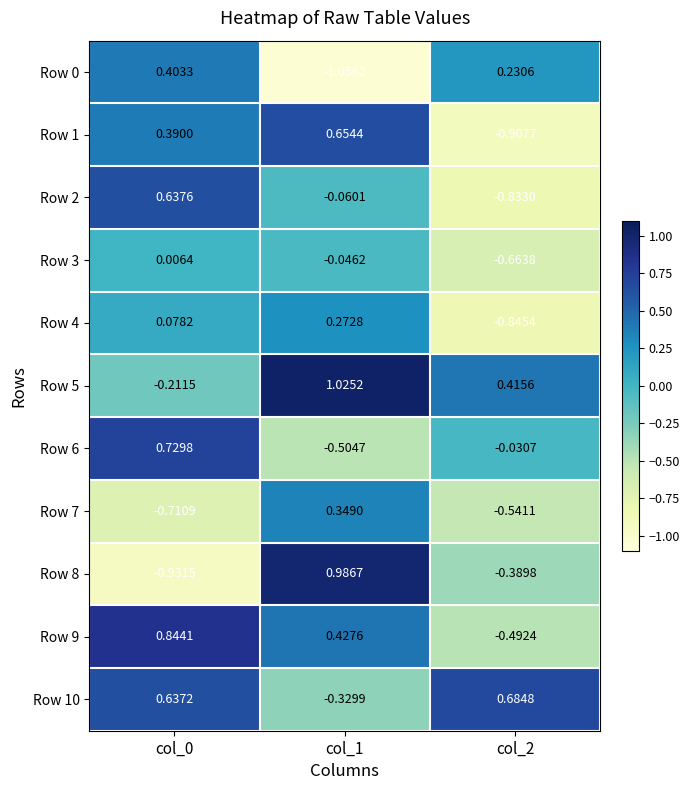

Is the value of Row 9 at col_0 greater than the value of Row 8 at col_0?

Yes